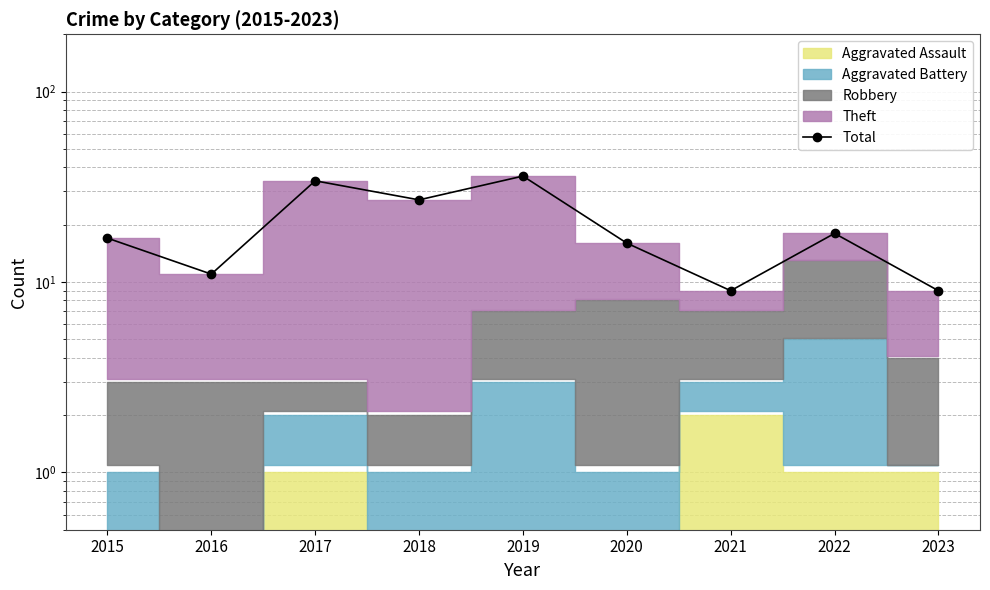

What is the value of the 6th point from the left?

16